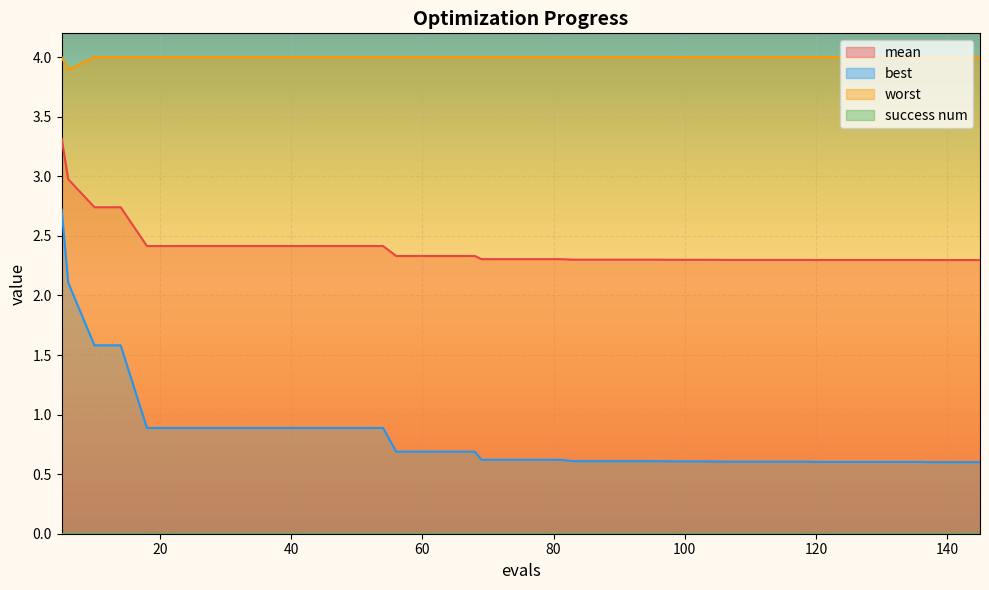

Which series has the largest total across all categories?

worst